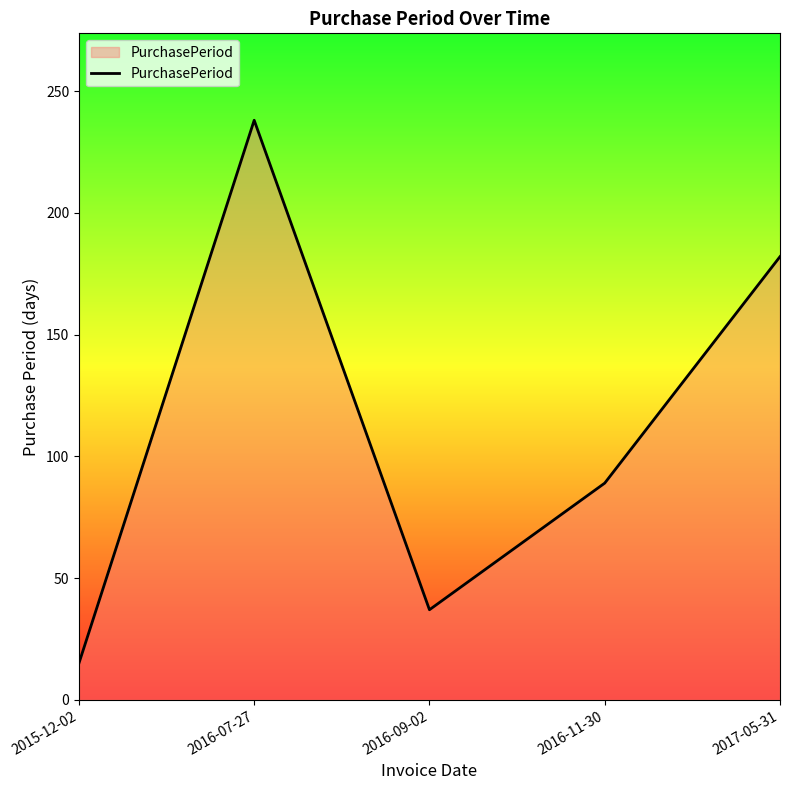

Rank the categories by value from lowest to highest.

2015-12-02, 2016-09-02, 2016-11-30, 2017-05-31, 2016-07-27